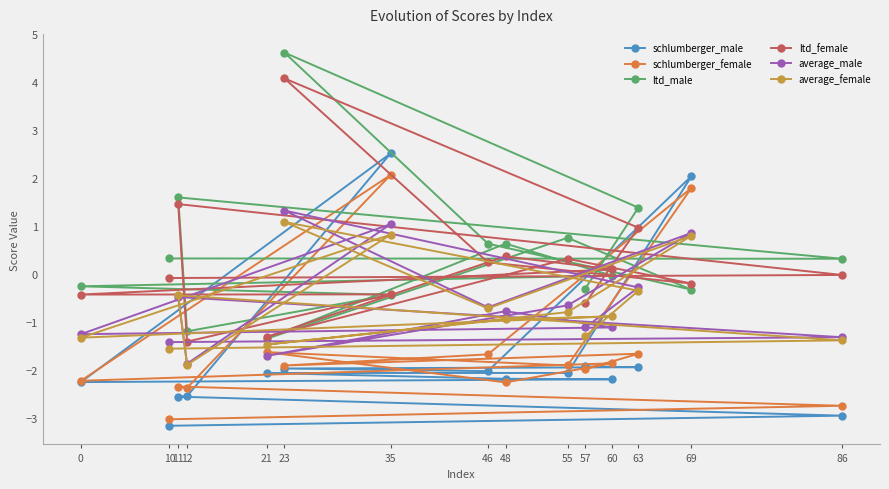

Which series has the largest total across all categories?

ltd_male